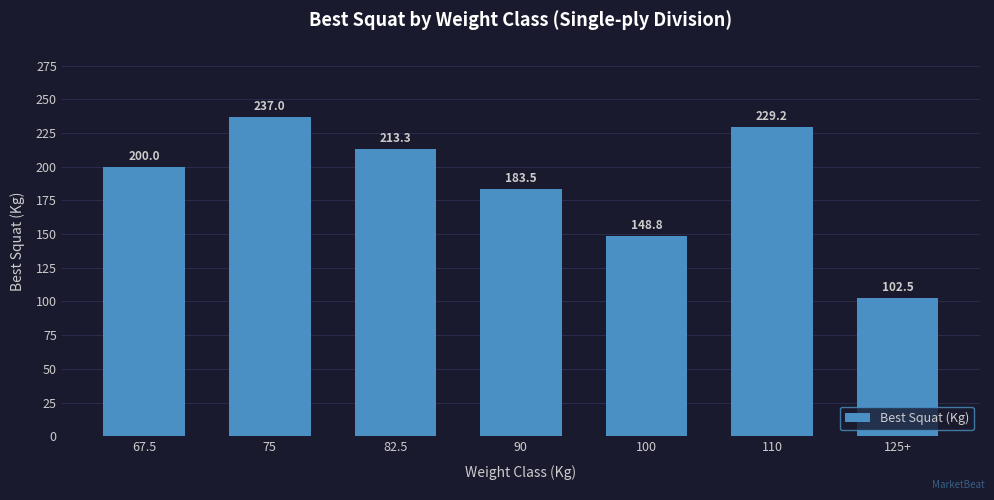

Is it true that the value at 82.5 is 306.7?

False